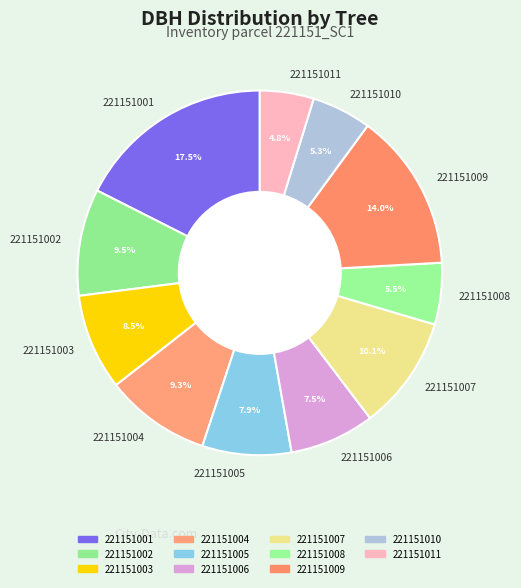

Which has a higher value, 221151003 or 221151011?

221151003